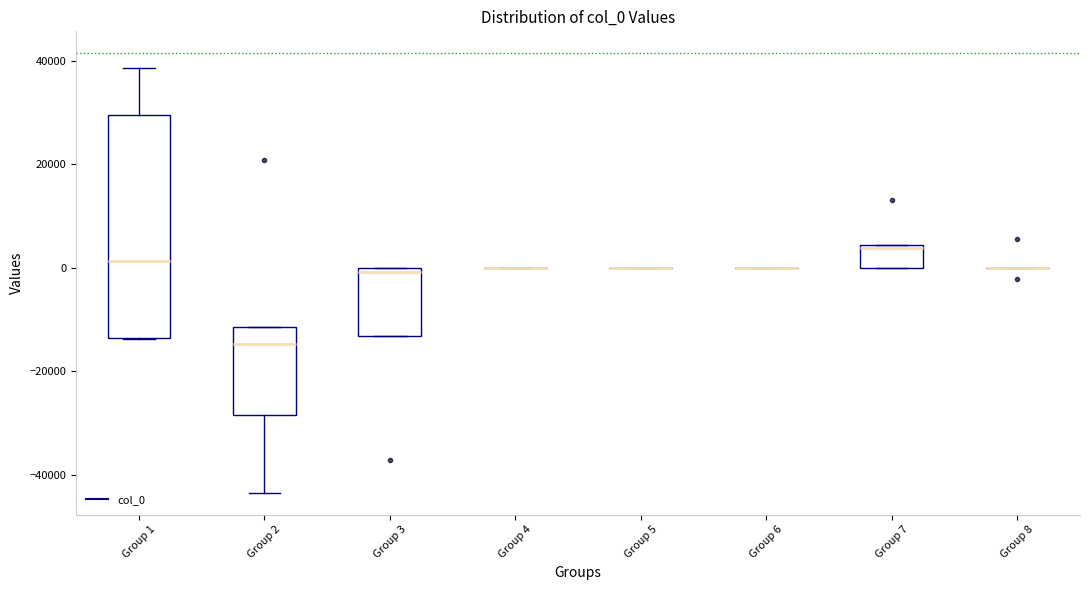

Reading left to right, read every box against the y-axis: the position of its median line, the range the box covers, and the ends of its whiskers. The values are not printed on the chart, so give them approximately, as read against the axis.

Group 1: median 2000, box -14000 to 30000, whiskers -14000 to 38000
Group 2: median -14000, box -28000 to -12000, whiskers -44000 to -12000
Group 3: median 0 (just below the box's upper edge), box -14000 to 0, whiskers -14000 to 0
Group 4: box collapsed to a line at 0, whiskers 0 to 0
Group 5: box collapsed to a line at 0, whiskers 0 to 0
Group 6: box collapsed to a line at 0, whiskers 0 to 0
Group 7: median 4000, box 0 to 4000, whiskers 0 to 4000
Group 8: box collapsed to a line at 0, whiskers 0 to 0